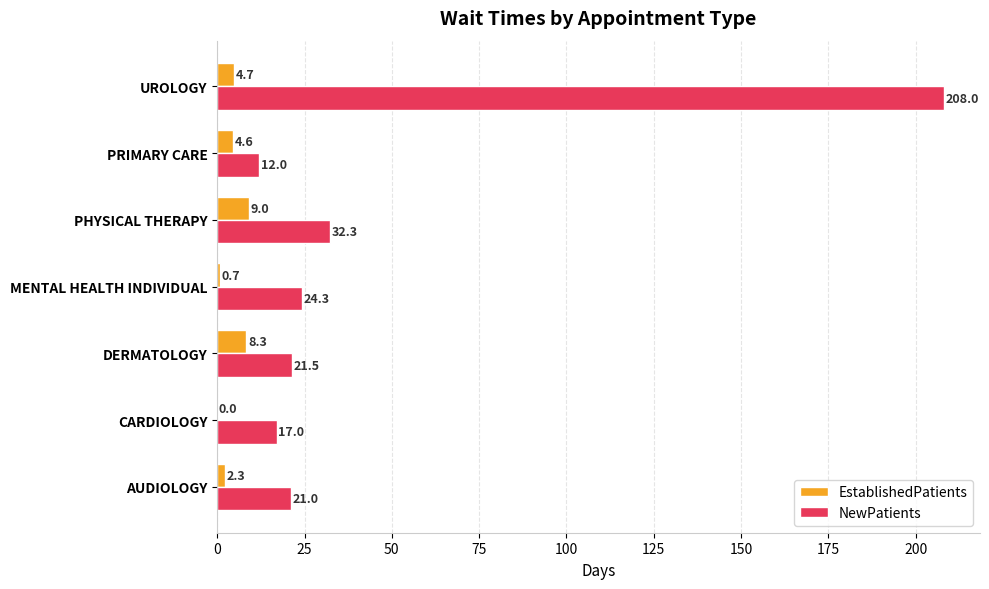

Which series has the widest spread of values?

NewPatients